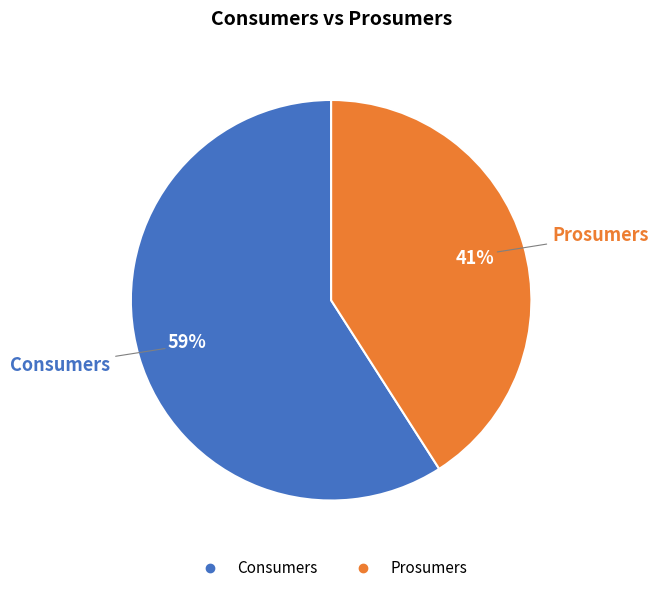

Which has a higher value, Consumers or Prosumers?

Consumers